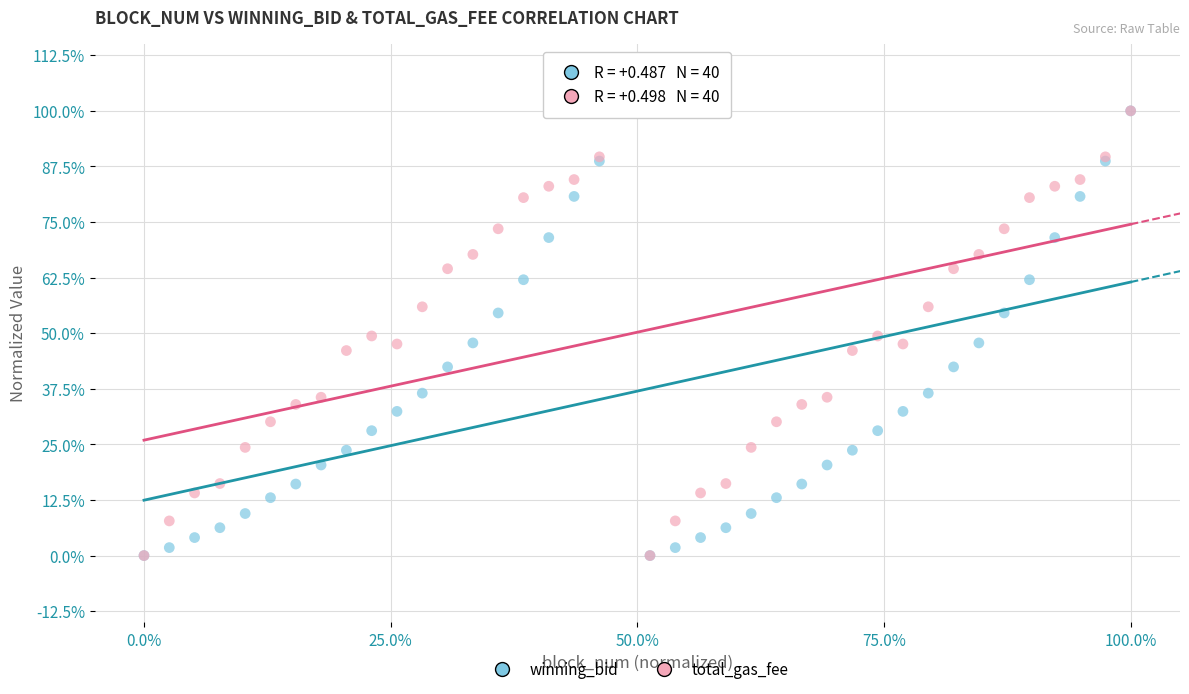

What are all the series names shown in the legend?

winning_bid, total_gas_fee